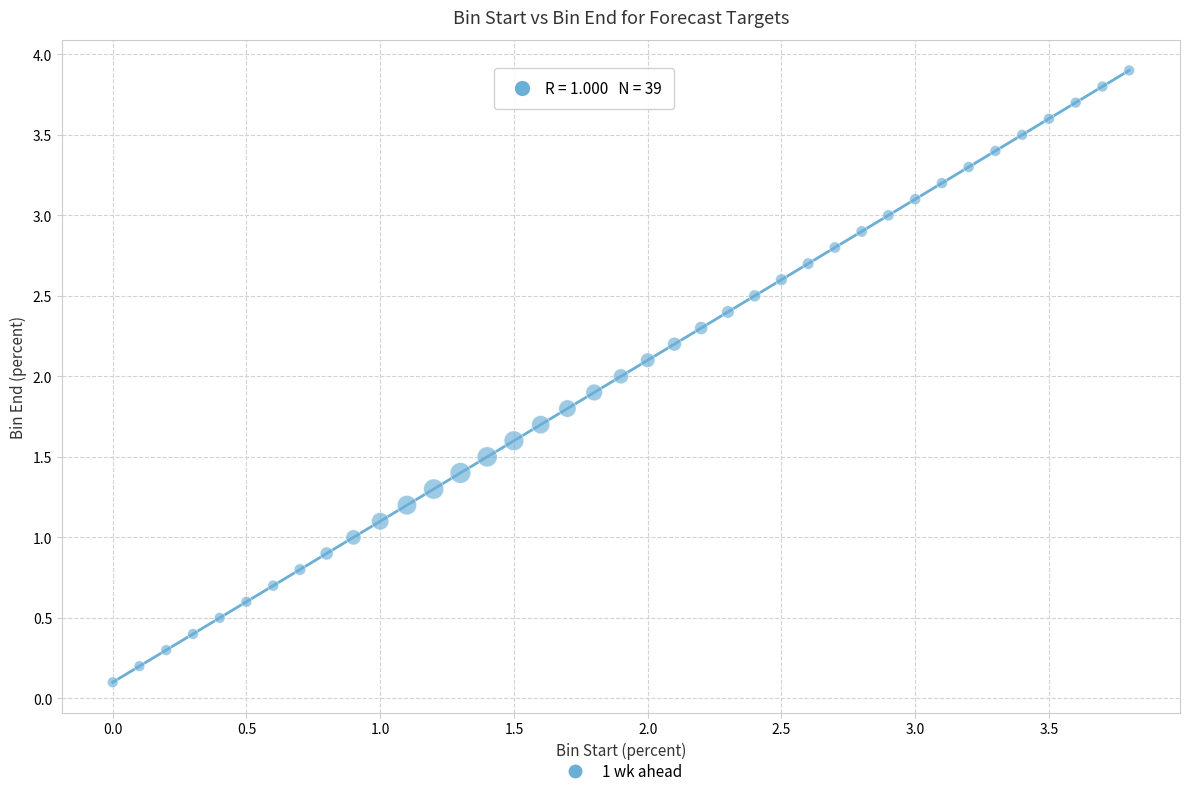

What is the range of X values (max minus min)?

3.8